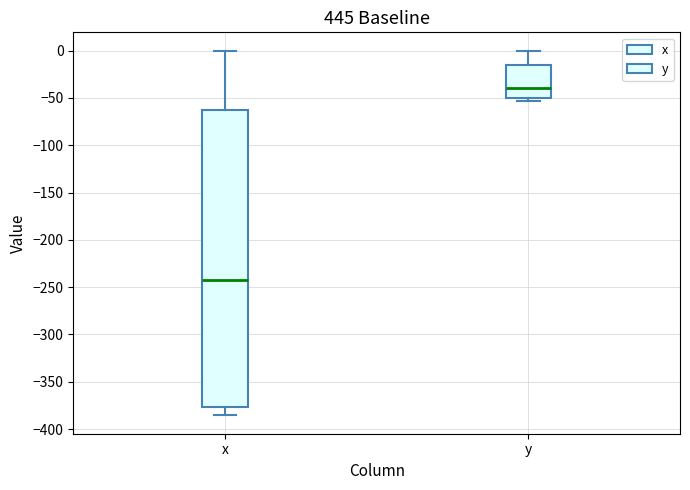

Where does the upper whisker of the box for y end on the y-axis? The values are not printed on the chart, so give them approximately, as read against the axis.

0